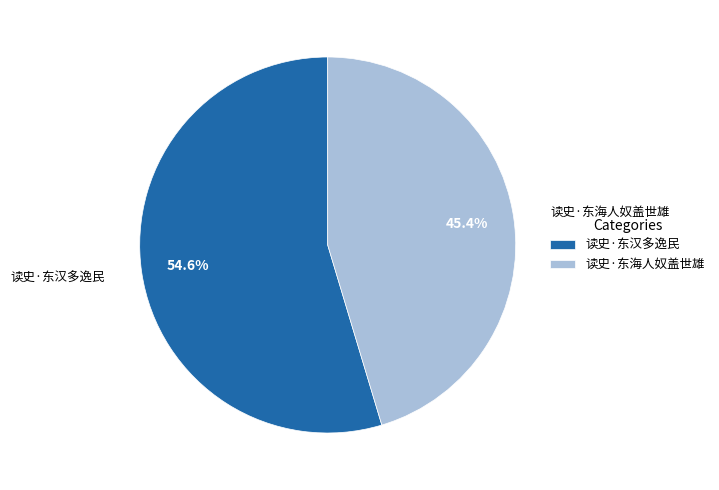

Does any single category account for the majority?

Yes